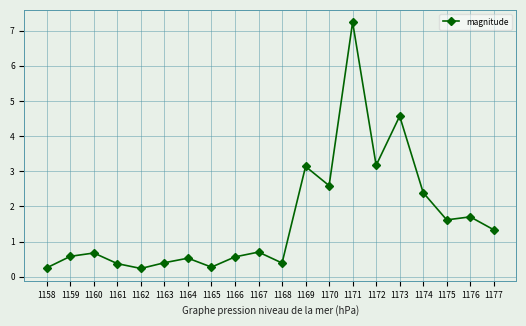

Is it true that the value at 1171 is 7.2?

True